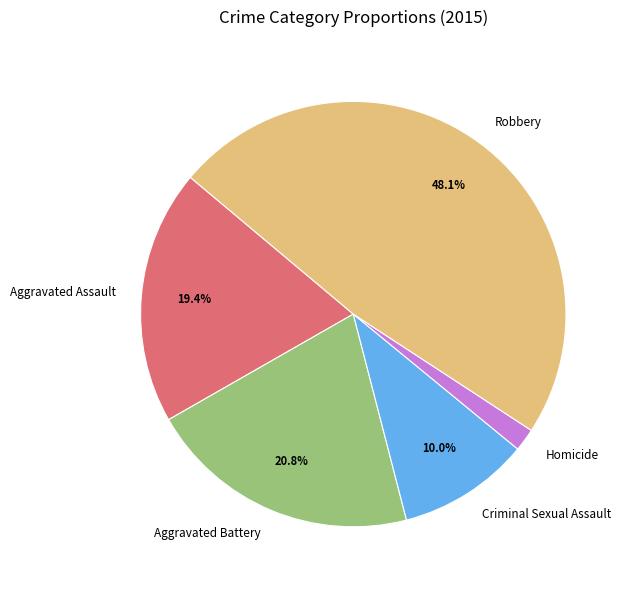

What percentage is the Aggravated Battery slice, to the nearest percent?

21%